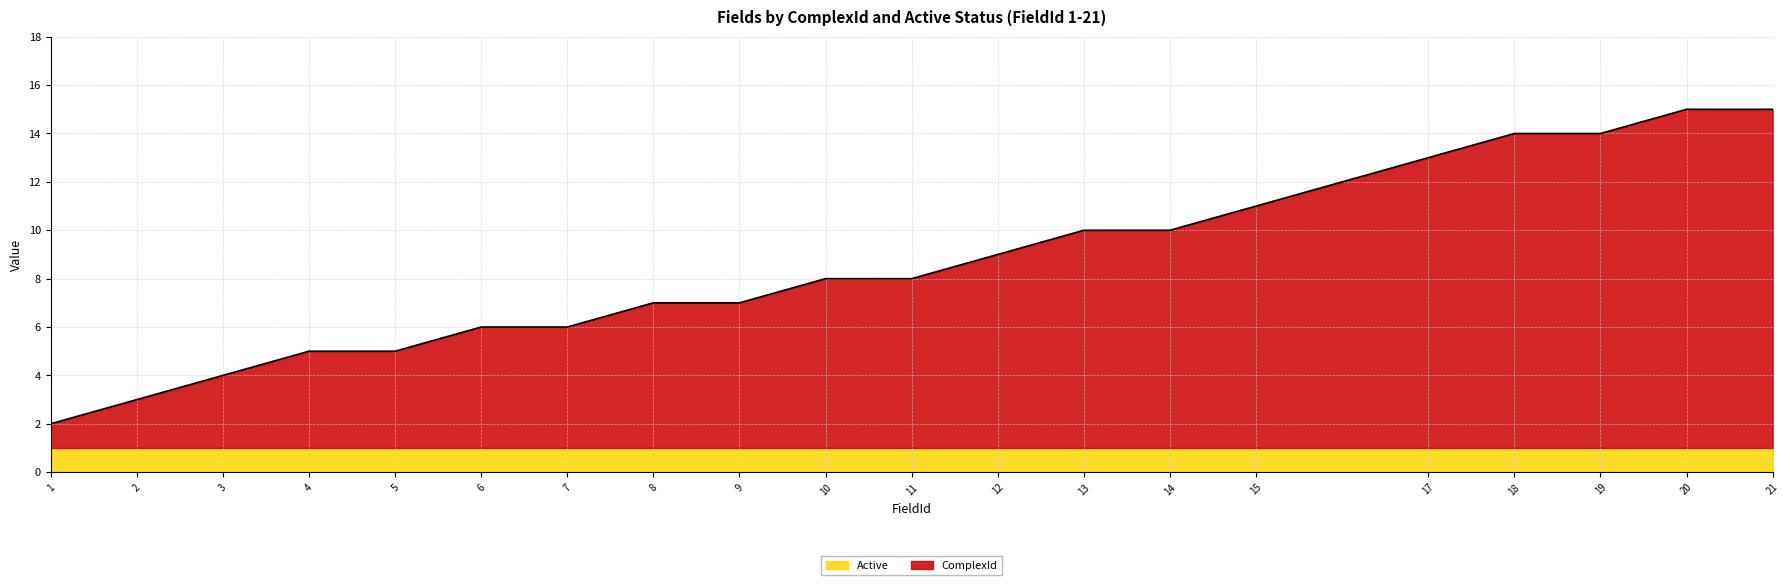

Rank the categories by value from highest to lowest.

20, 21, 18, 19, 17, 15, 13, 14, 12, 10, 11, 8, 9, 6, 7, 4, 5, 3, 2, 1